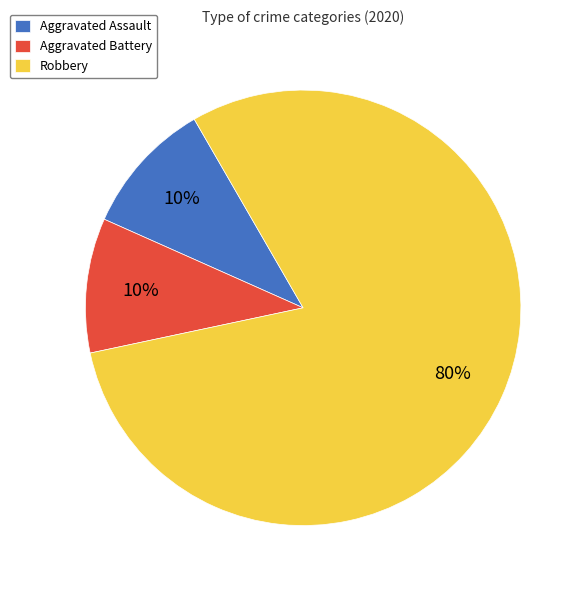

Which category has the biggest portion of the pie?

Robbery